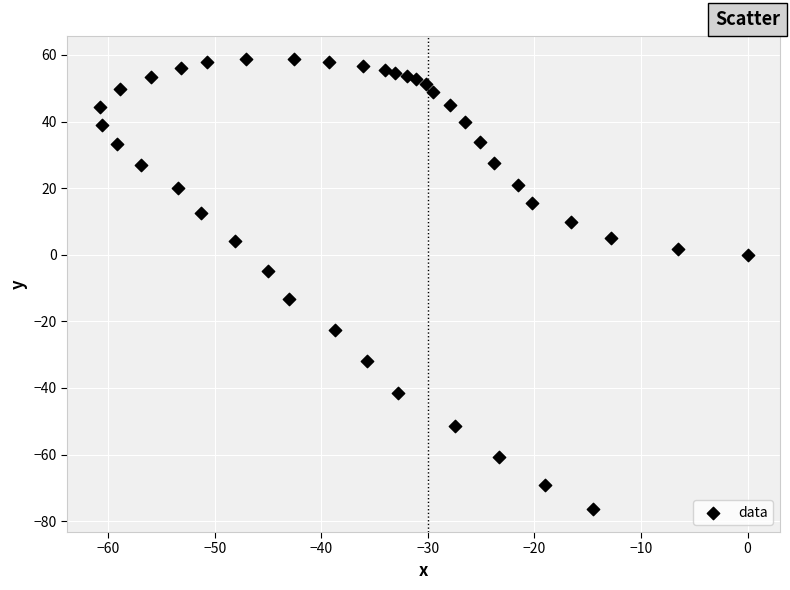

What Y value in the scatter plot is closest to -8?

-4.8